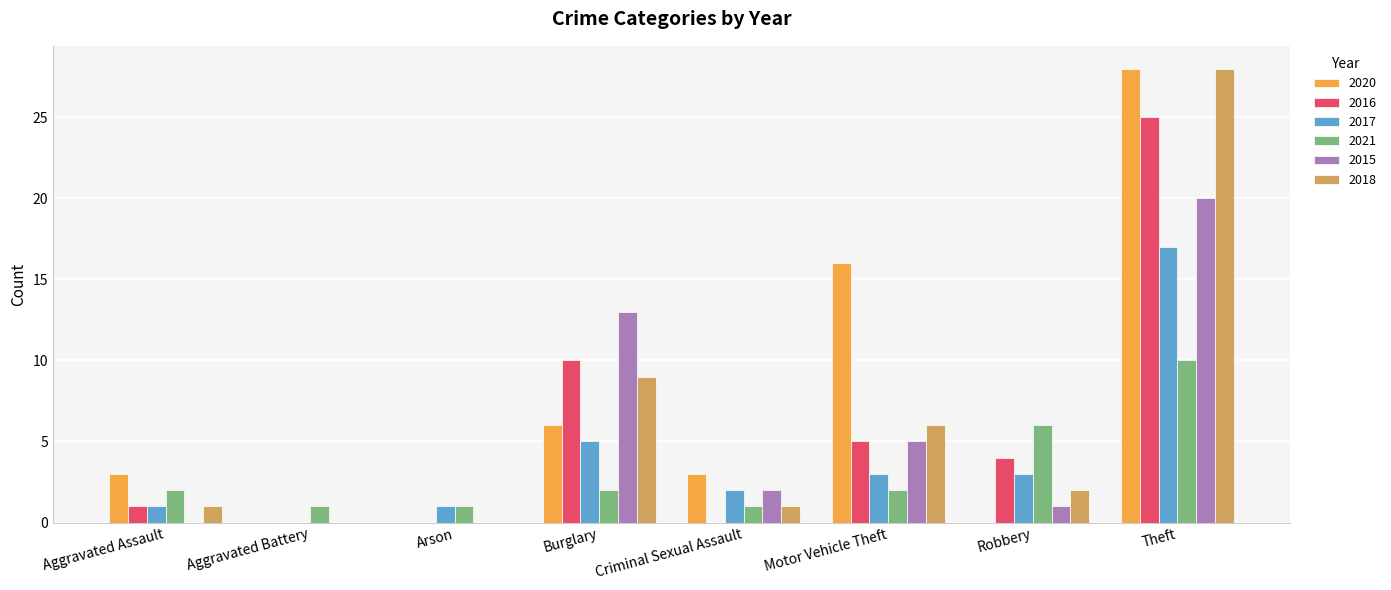

At which label is 2021 closest to 5?

Robbery